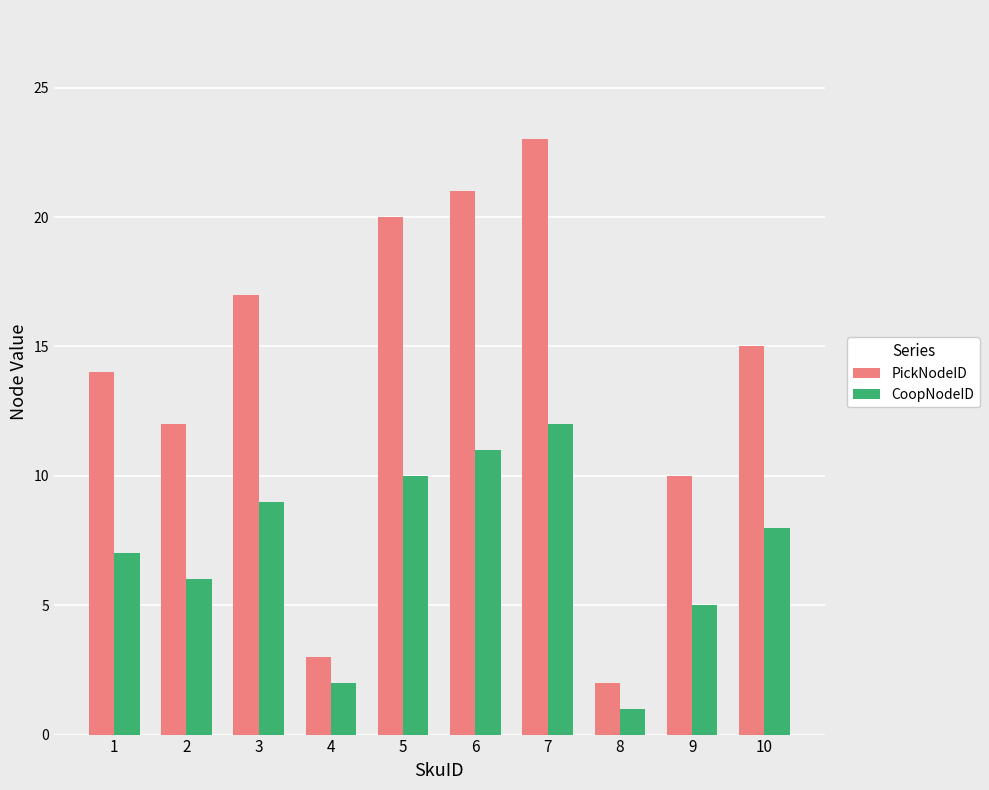

How many data points does each series have?

10